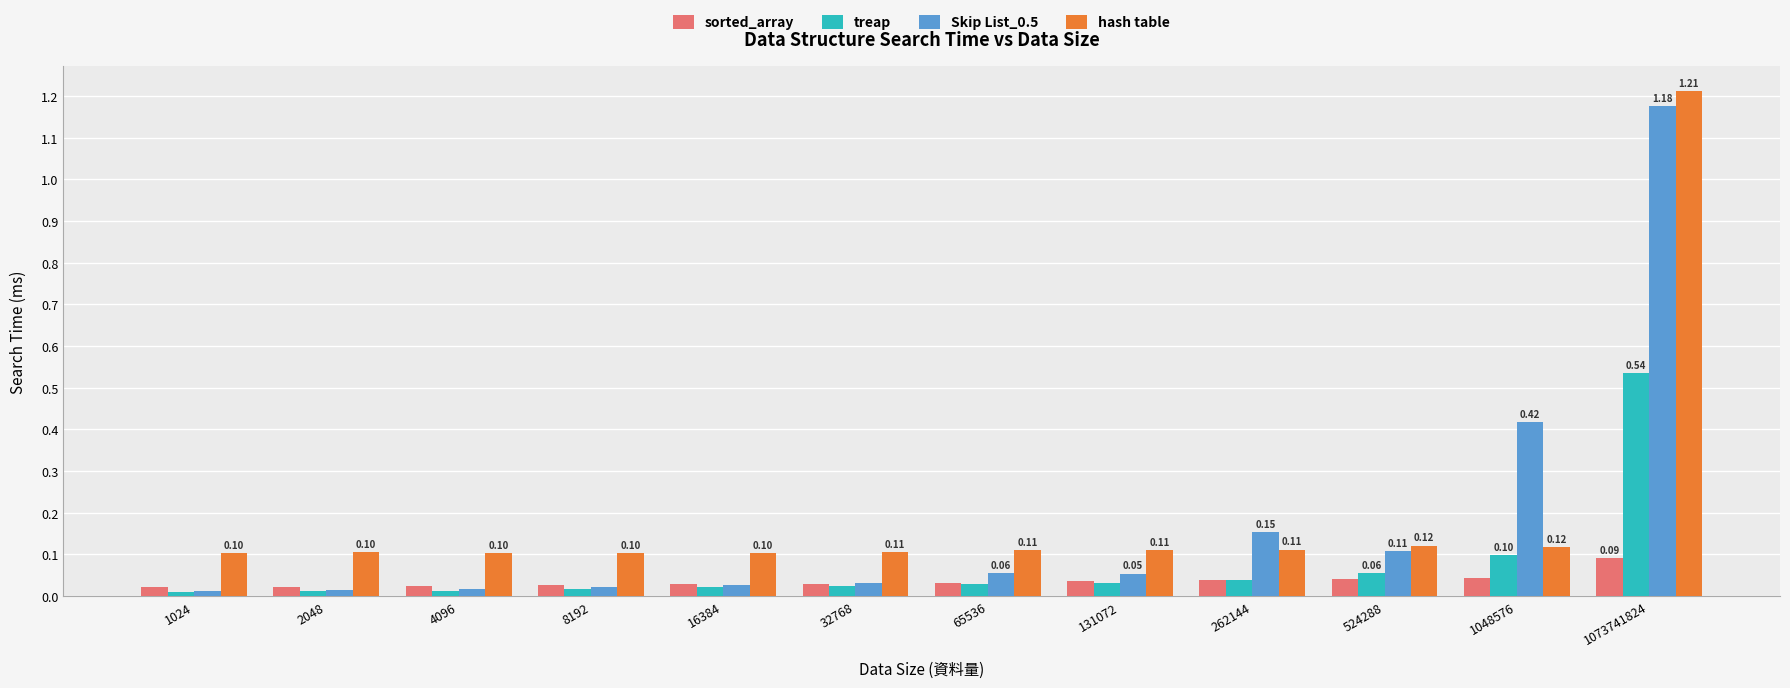

Does the chart contain stacked bars?

No